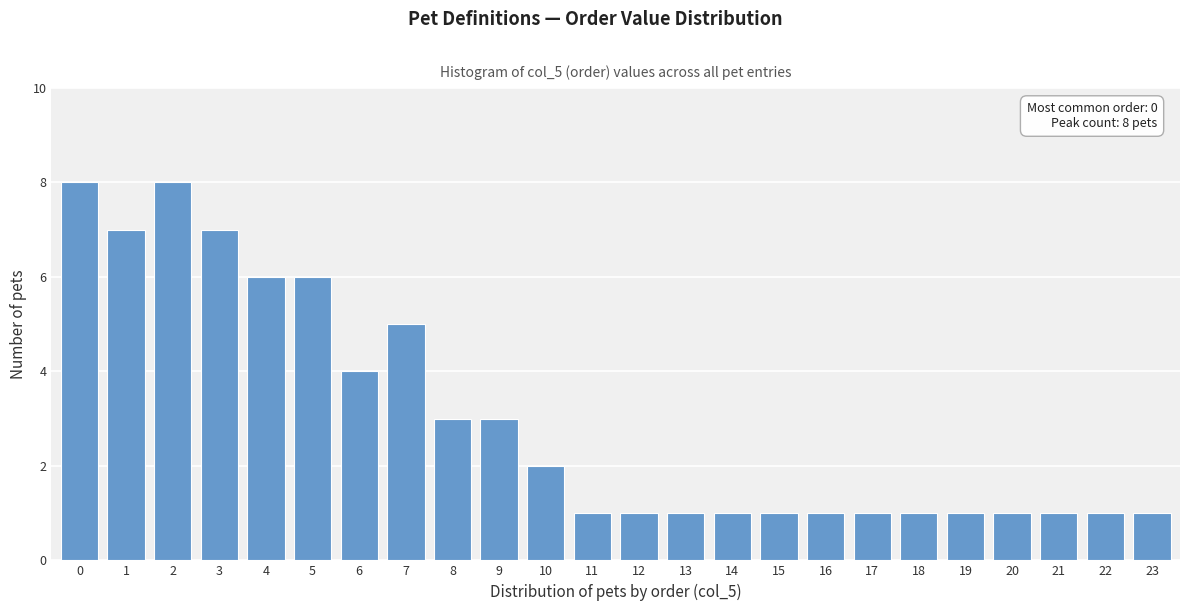

Reading left to right, transcribe all the data shown in this chart.

8	7	8	7	6	6	4	5	3	3	2	1	1	1	1	1	1	1	1	1	1	1	1	1